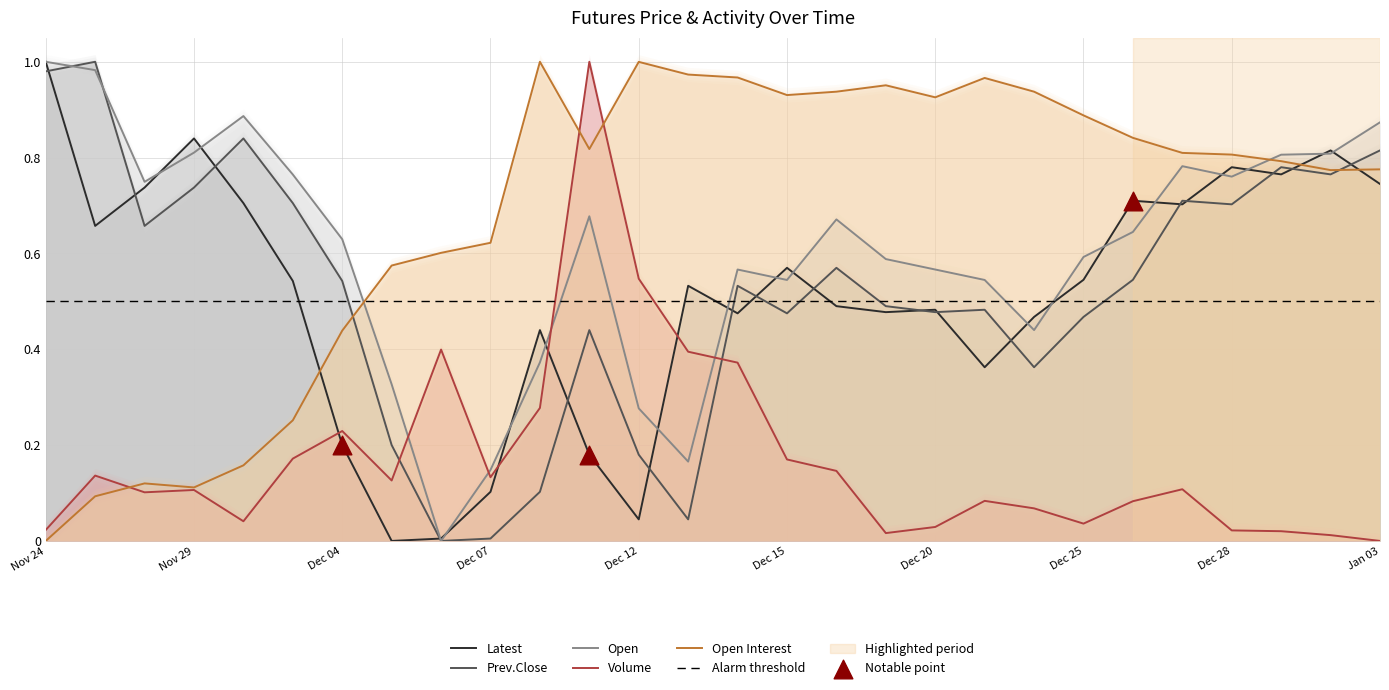

What are all the series names shown in the legend?

Latest, Prev.Close, Open, Volume, Open Interest